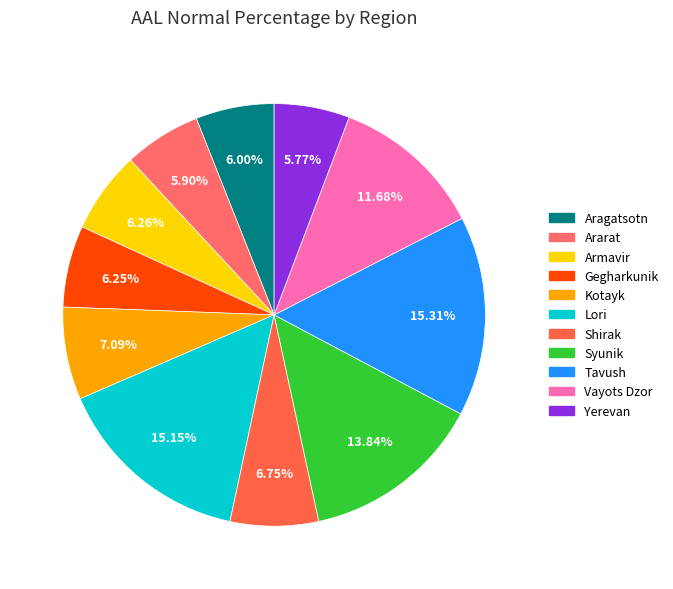

How many slices are in this pie chart?

11